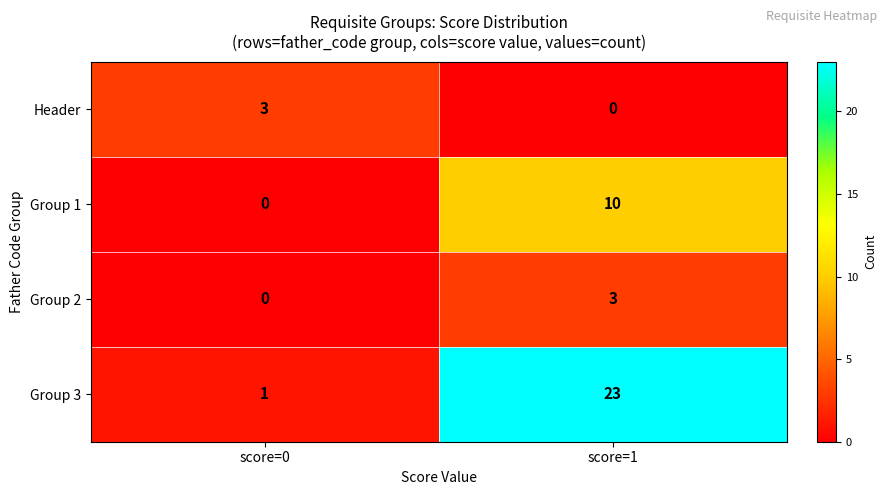

How many data points does each series have?

2